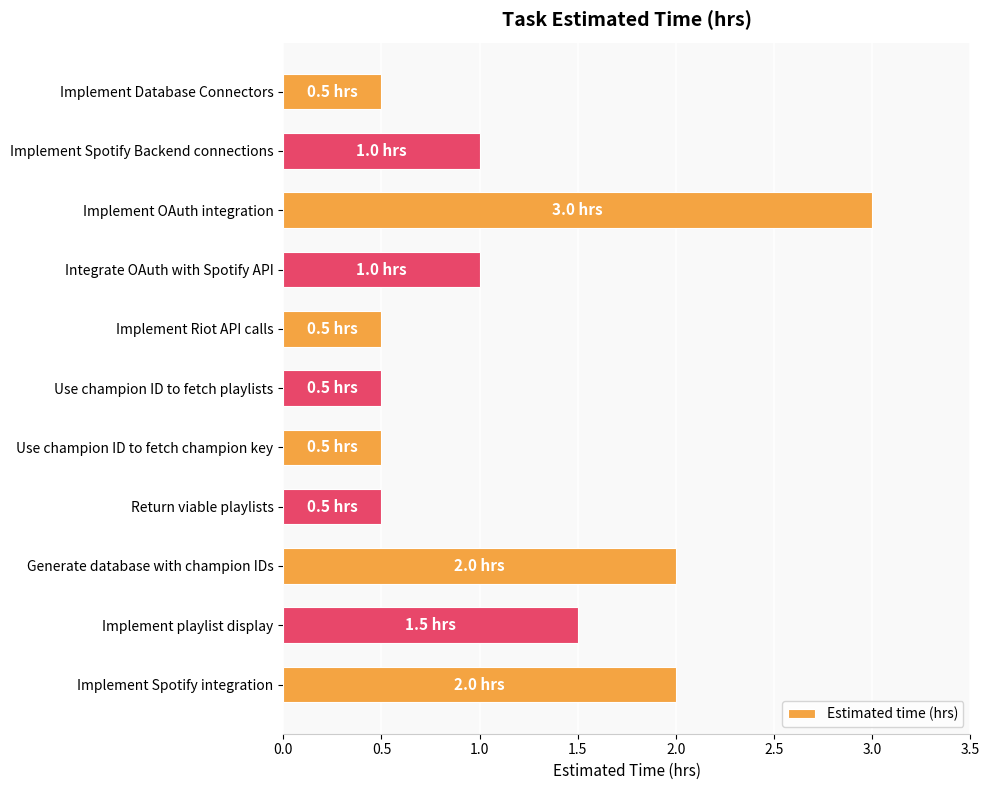

What is the greatest value displayed?

3.0